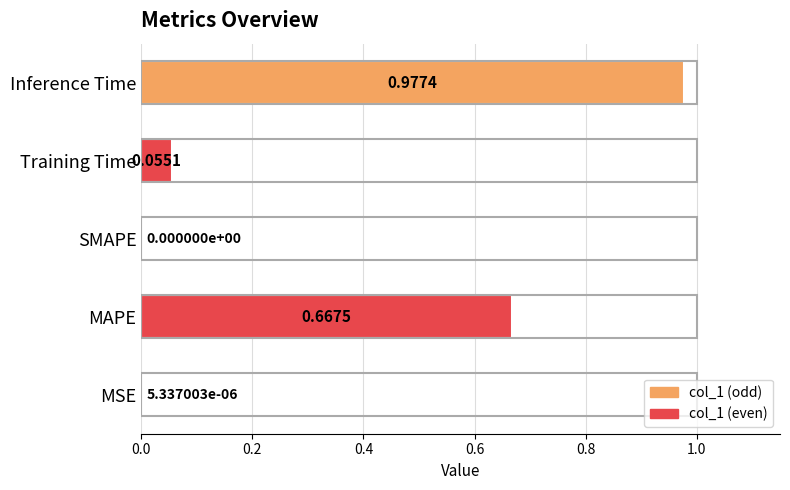

How many positive values are there?

4